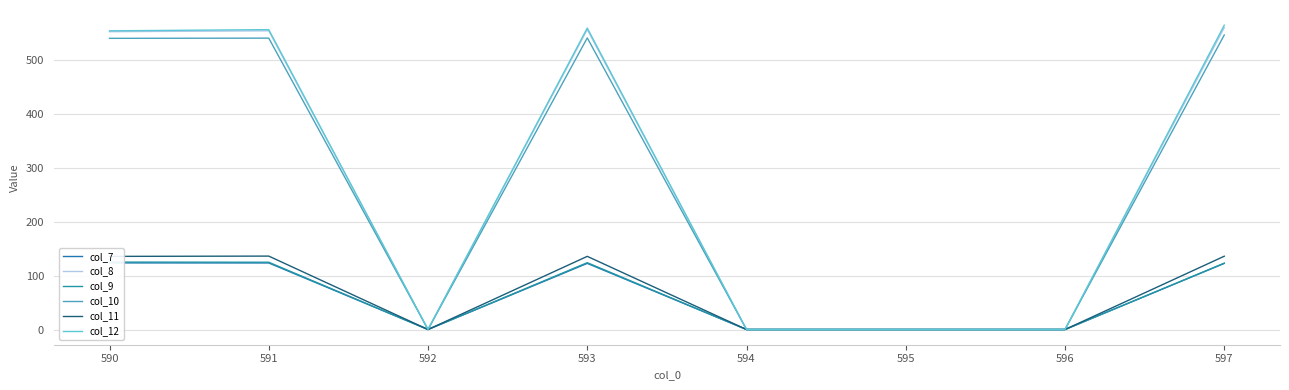

Which series has the widest spread of values?

col_12